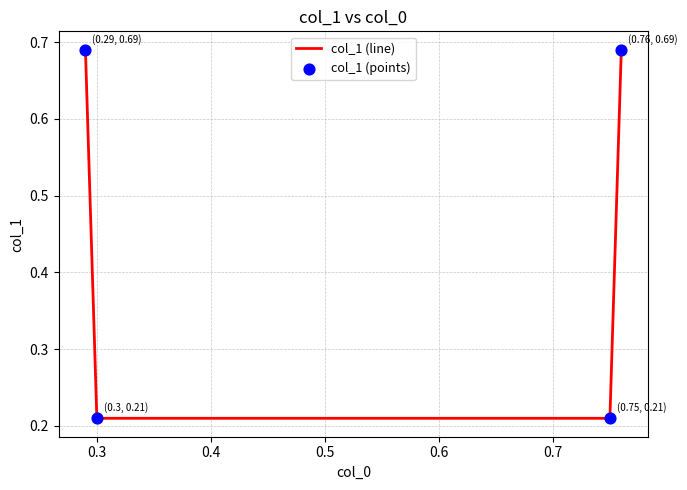

Count the values in the range 0 to 1.

4